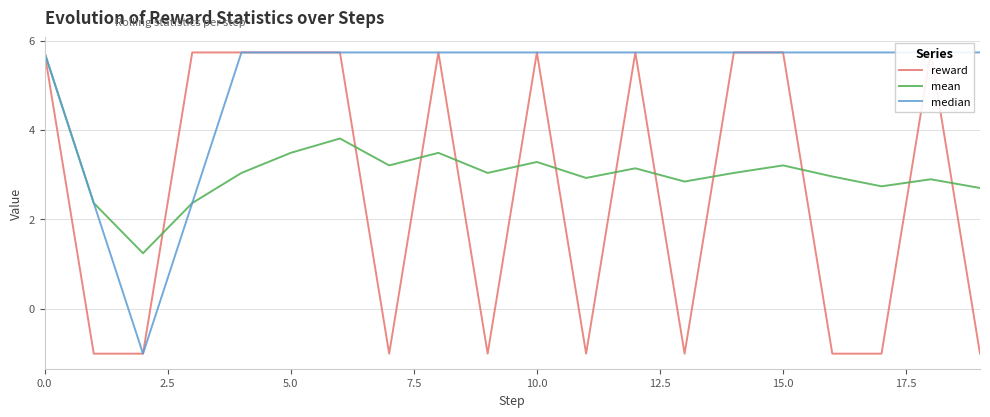

Is it true that mean equals 3.4 at 0.0?

False